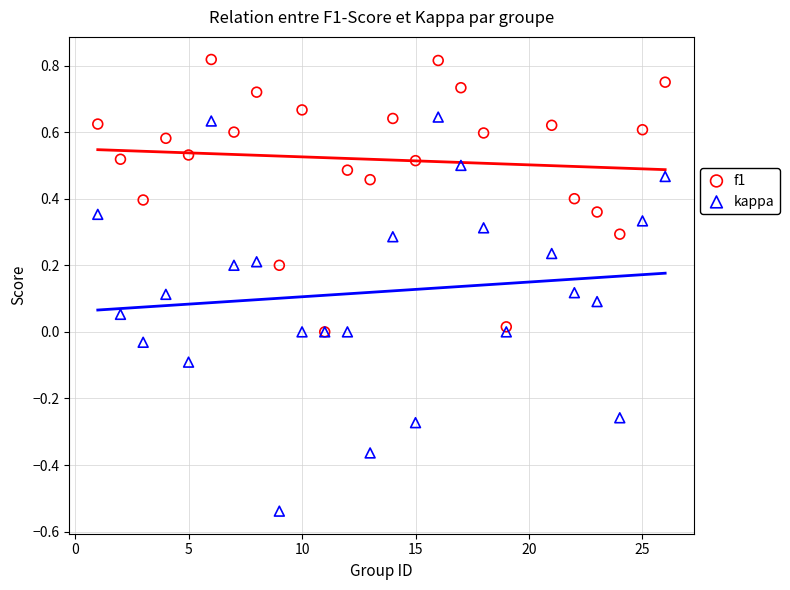

What are all the series names shown in the legend?

f1, kappa